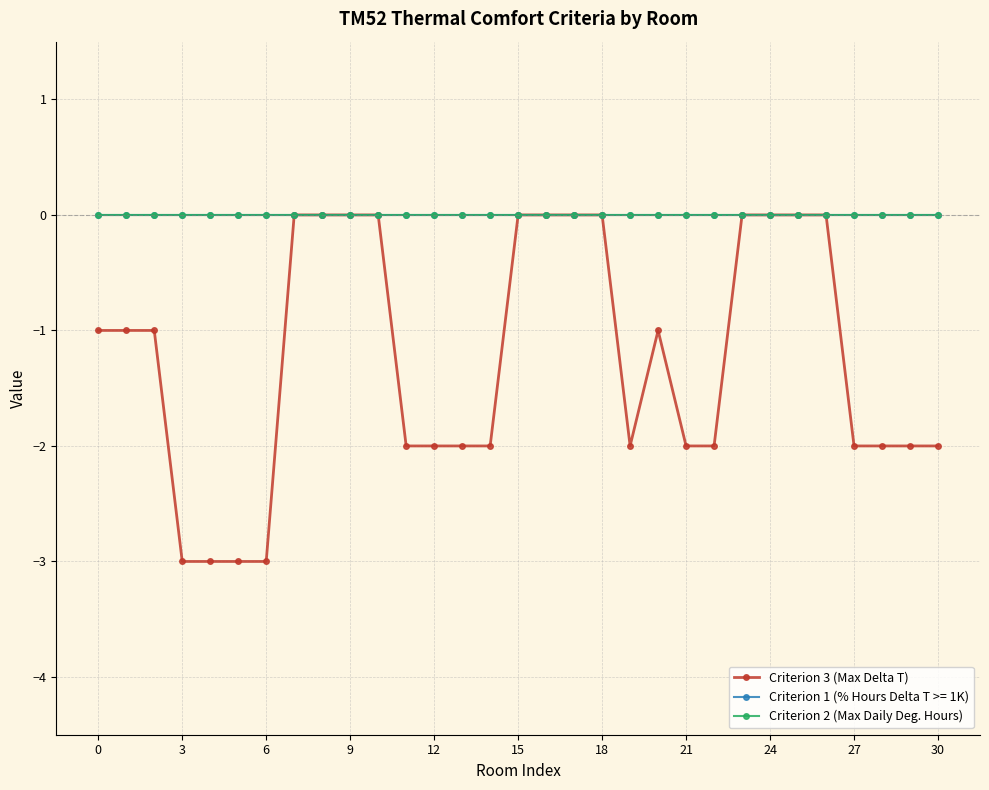

What is the lowest value of the Criterion 3 (Max Delta T) series?

-3